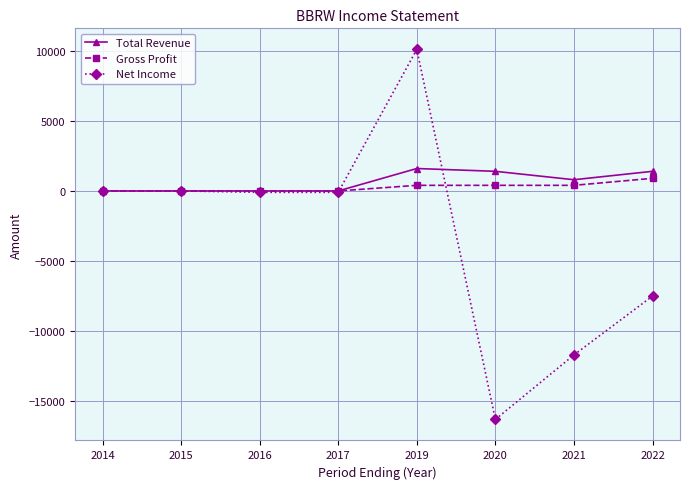

Which series has the largest range (max minus min)?

Net Income